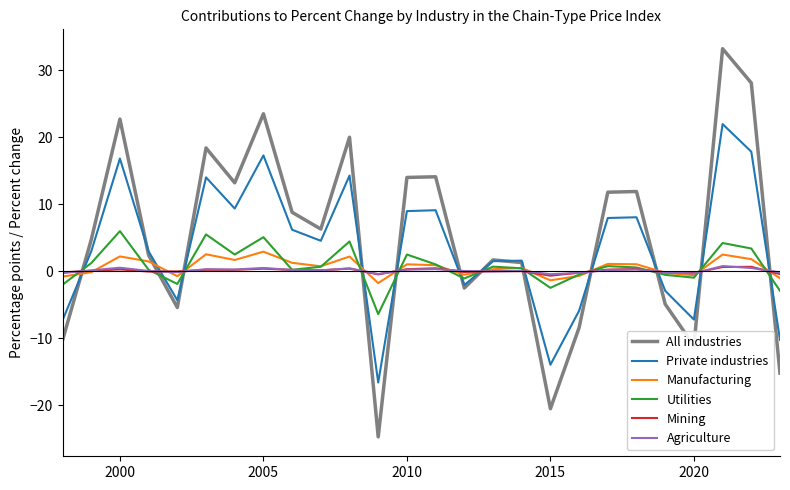

Which series has the widest spread of values?

All industries